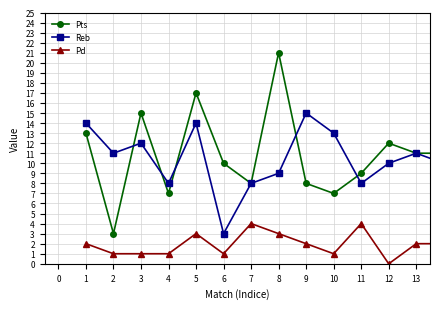

What is the sum of all Pd values?

27